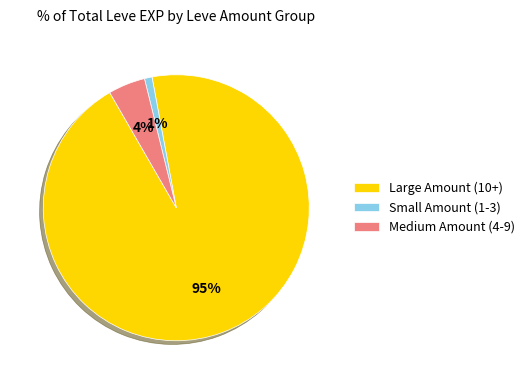

Count the number of slices in the pie.

3